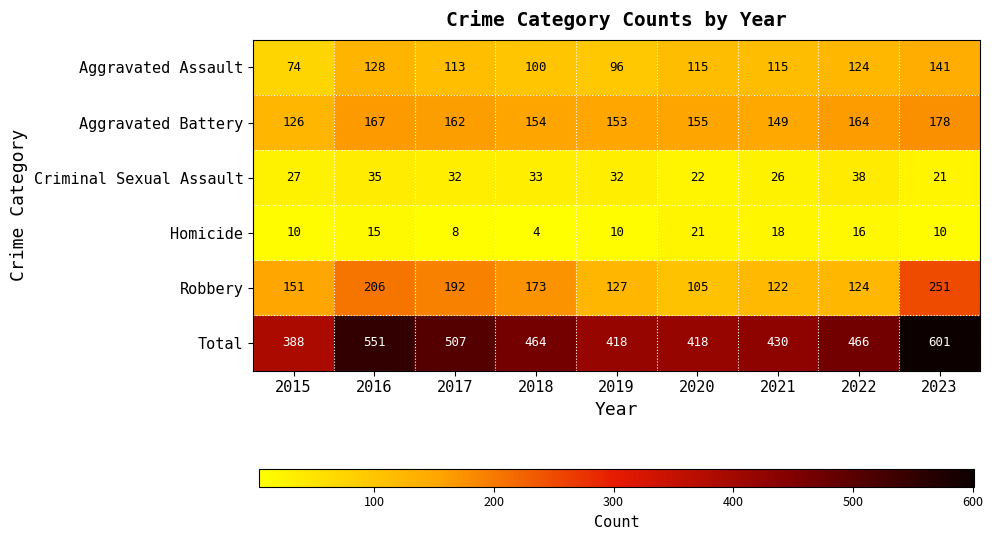

True or false: Total has a value of 280 at 2016.

False